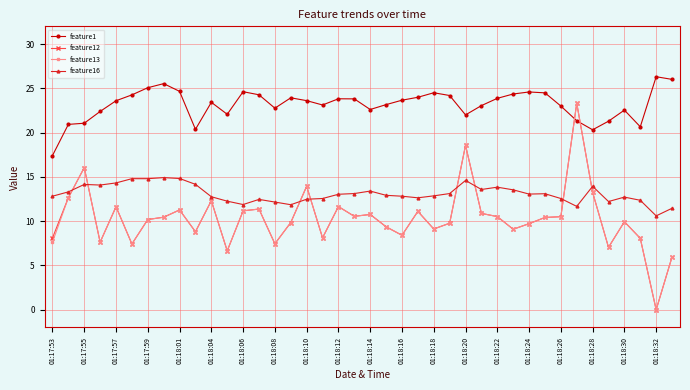

Which series has the largest total across all categories?

feature1